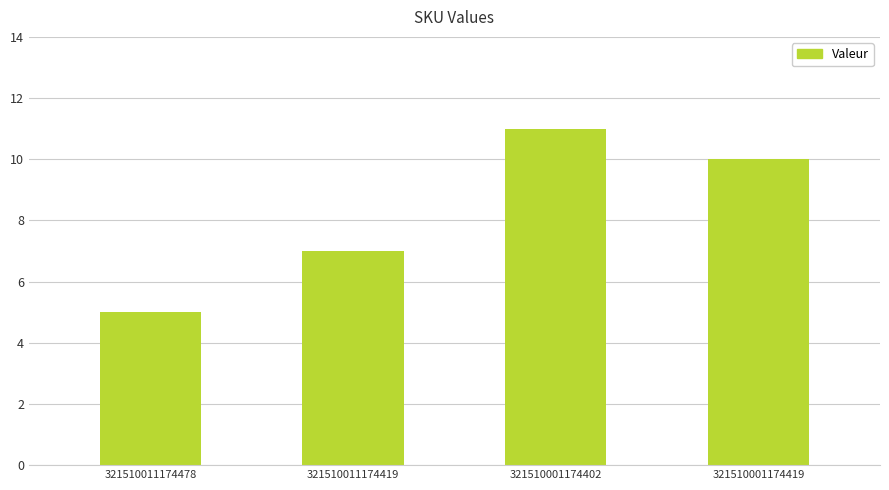

How many distinct data groups are displayed?

1